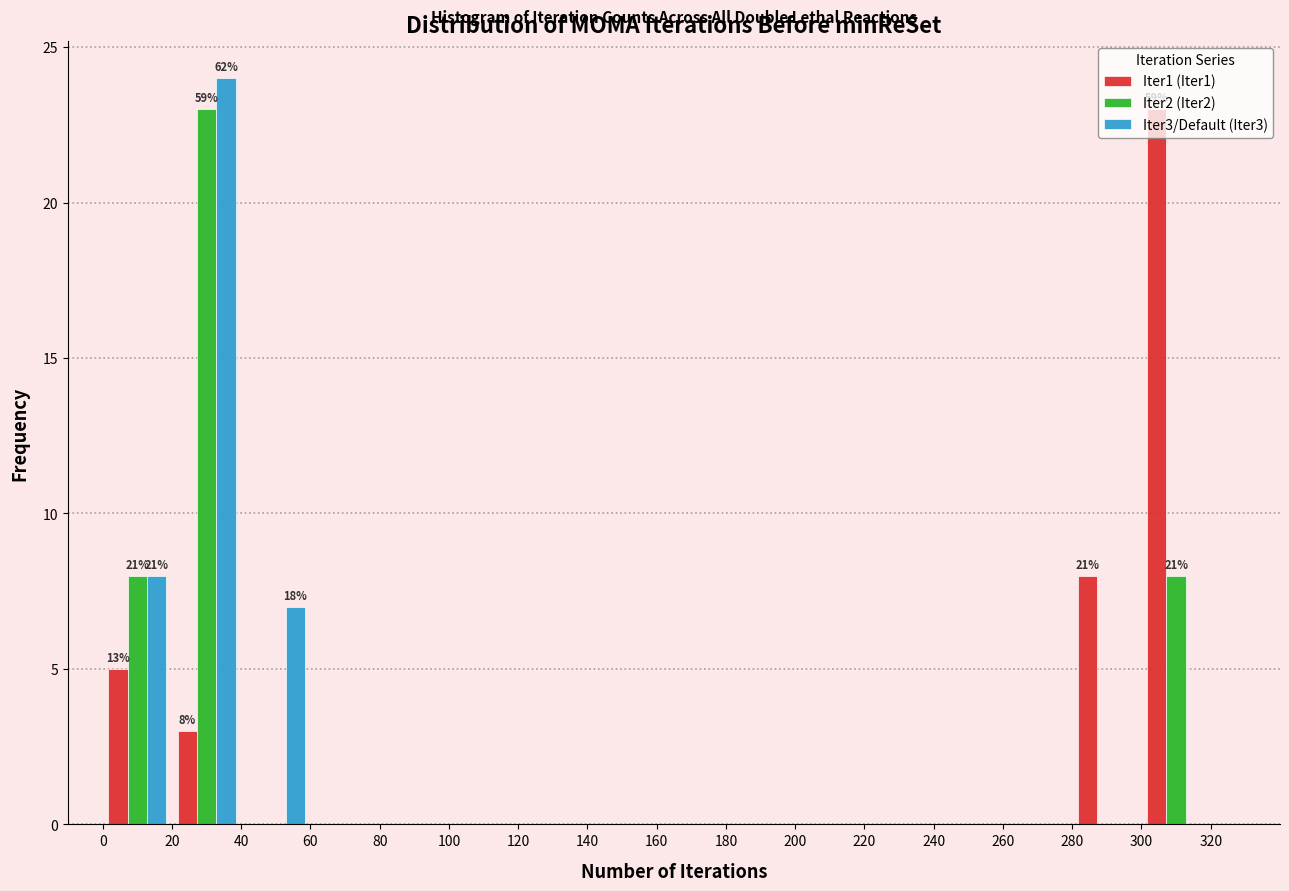

In the Iter2 (Iter2) series, which range on the x-axis has the tallest bar?

20 to 40